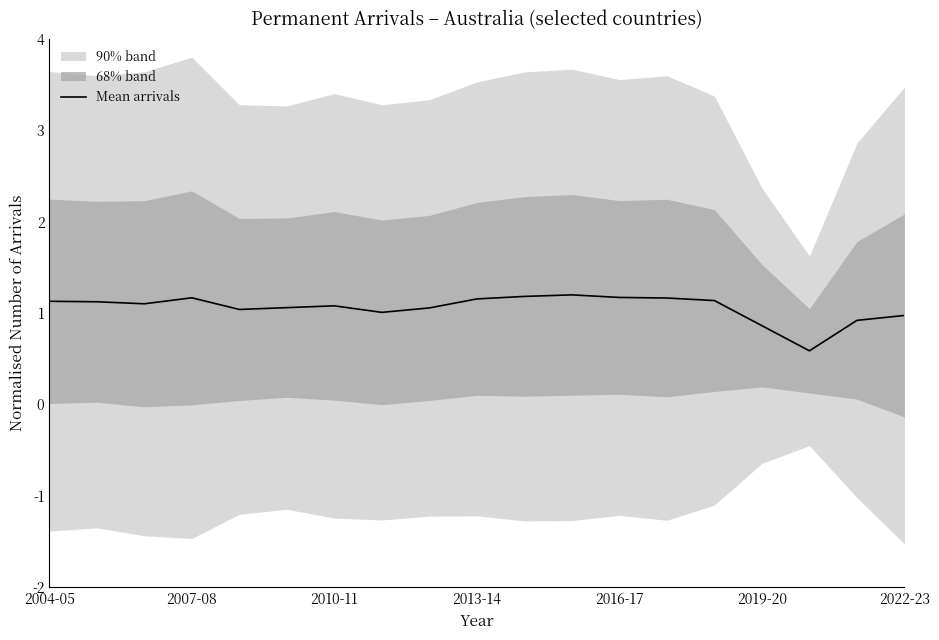

The Mean arrivals series shows 1.0 at 2022-23. True or false?

True